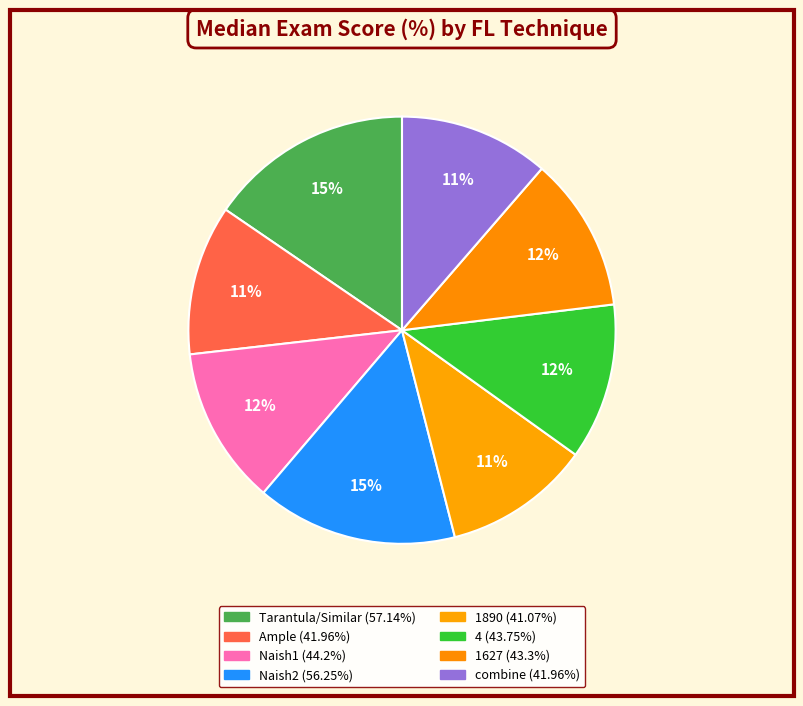

What is the smallest slice in the pie chart?

1890